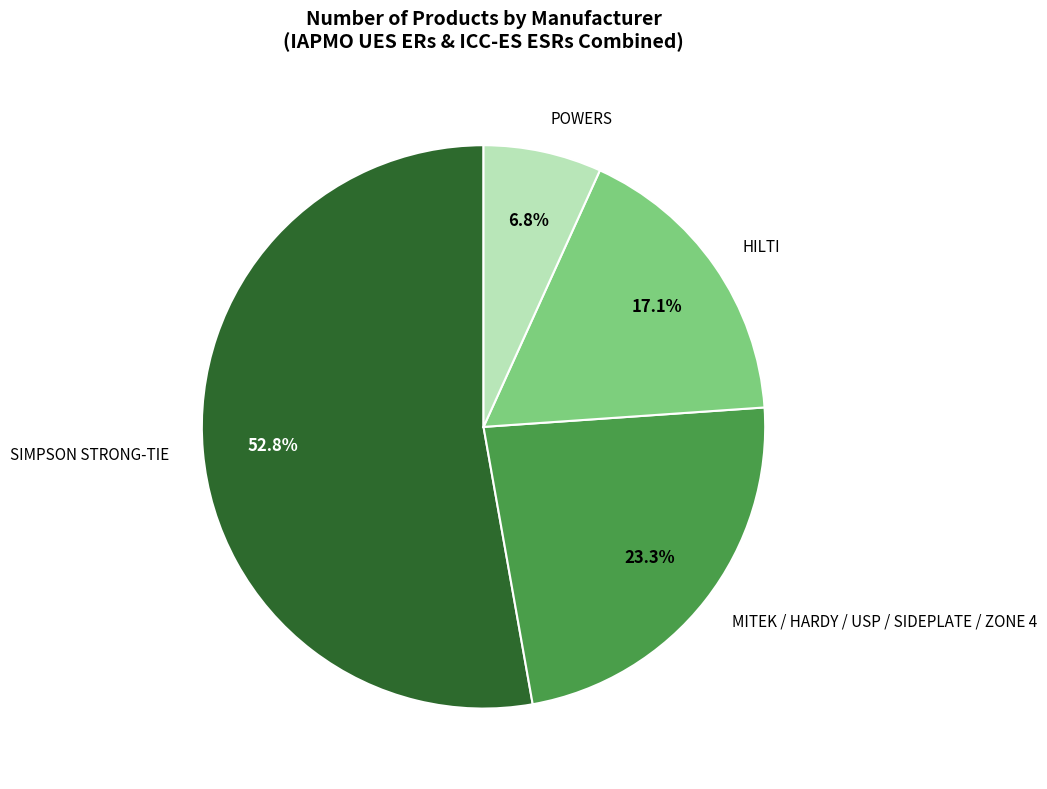

Rank the categories by value from highest to lowest.

SIMPSON STRONG-TIE, MITEK / HARDY / USP / SIDEPLATE / ZONE 4, HILTI, POWERS